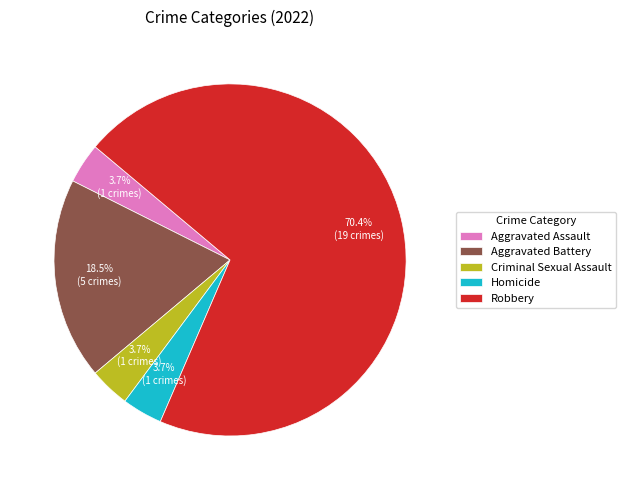

Does Homicide account for over 50% of the chart?

No